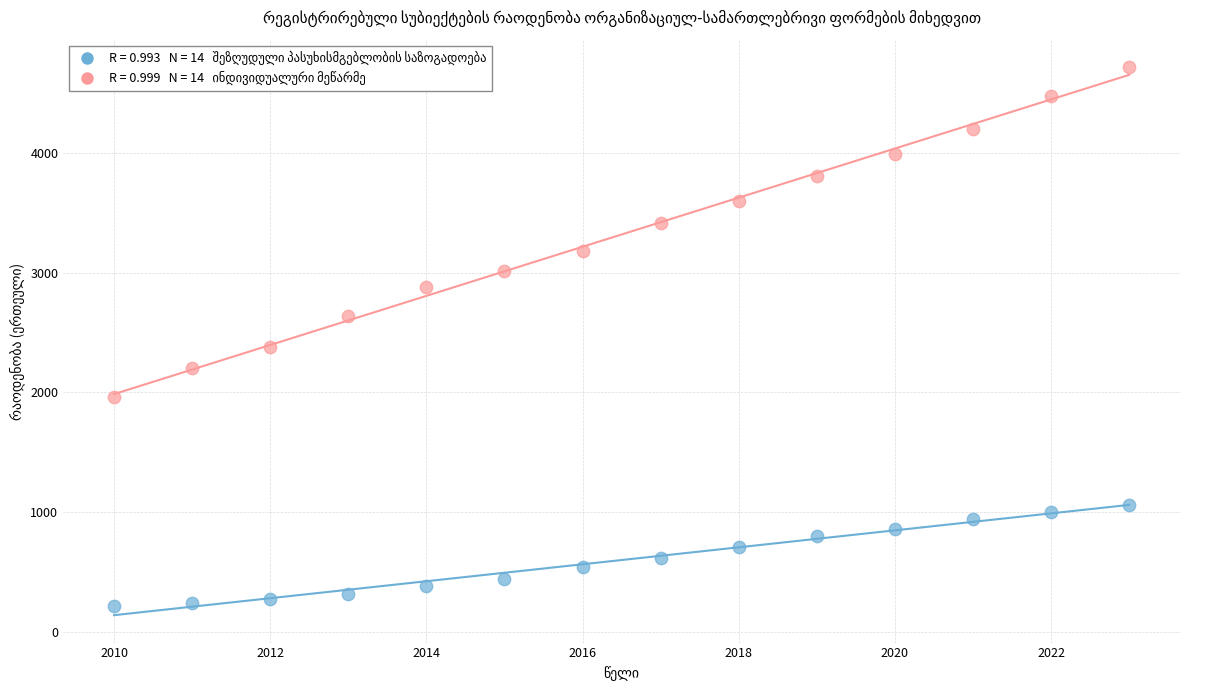

Across all data points, what is the range of X values (max minus min)?

13